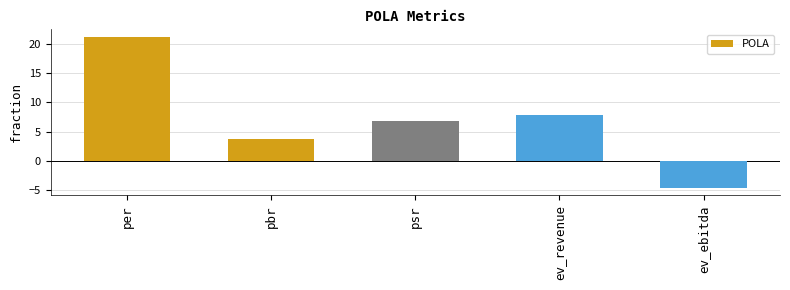

Reading left to right, list all the values displayed in this chart.

21.1	3.7	6.8	7.9	-4.6